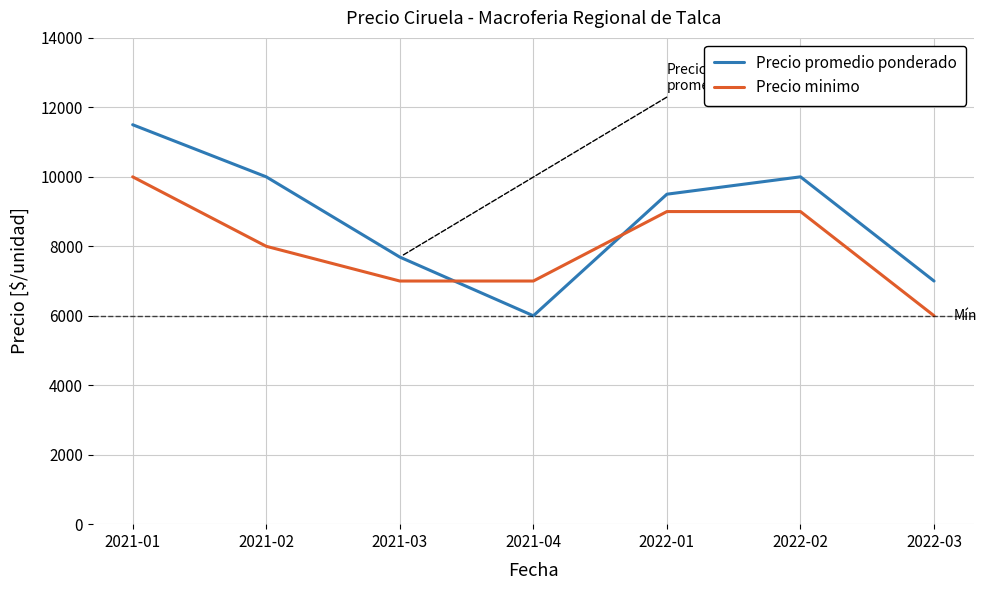

What is the sum of all Precio minimo values?

56000